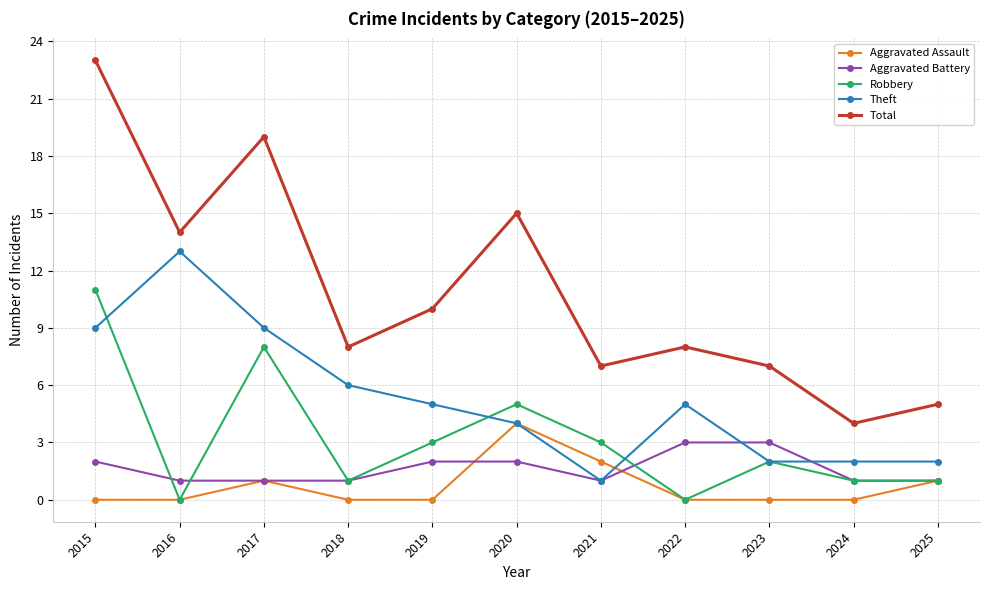

What is the value of the Robbery point at the 10th from the left?

1